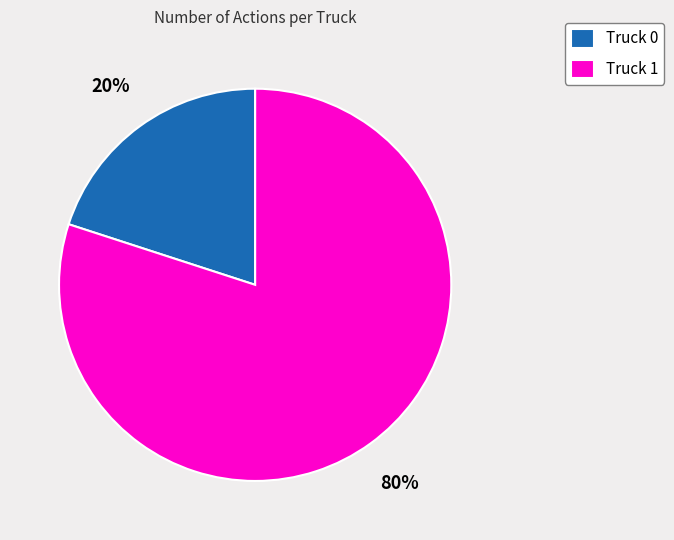

To the nearest percent, what is the average slice percentage?

50%